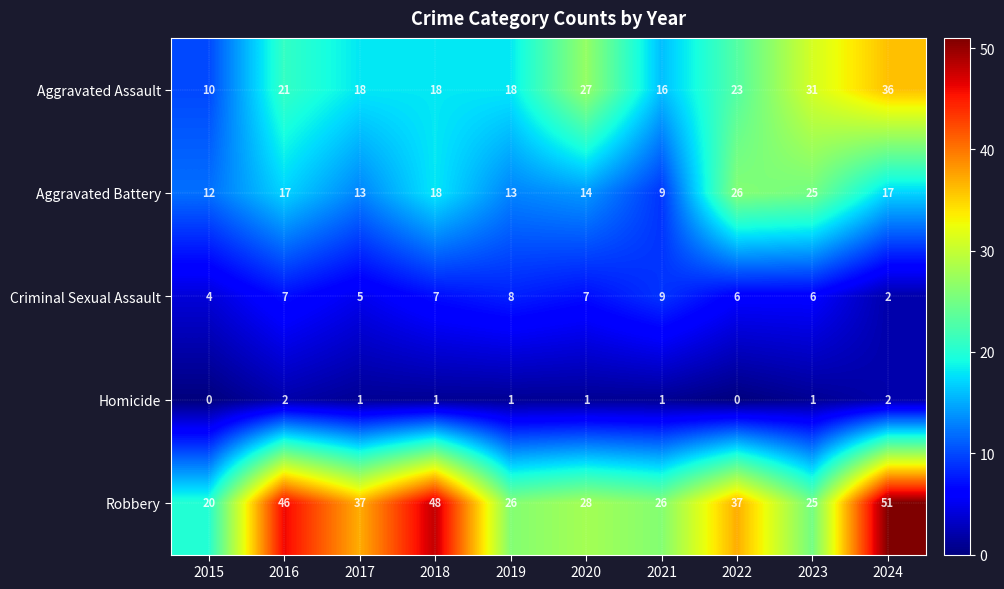

What is the difference between the maximum and minimum values in the Criminal Sexual Assault series?

7